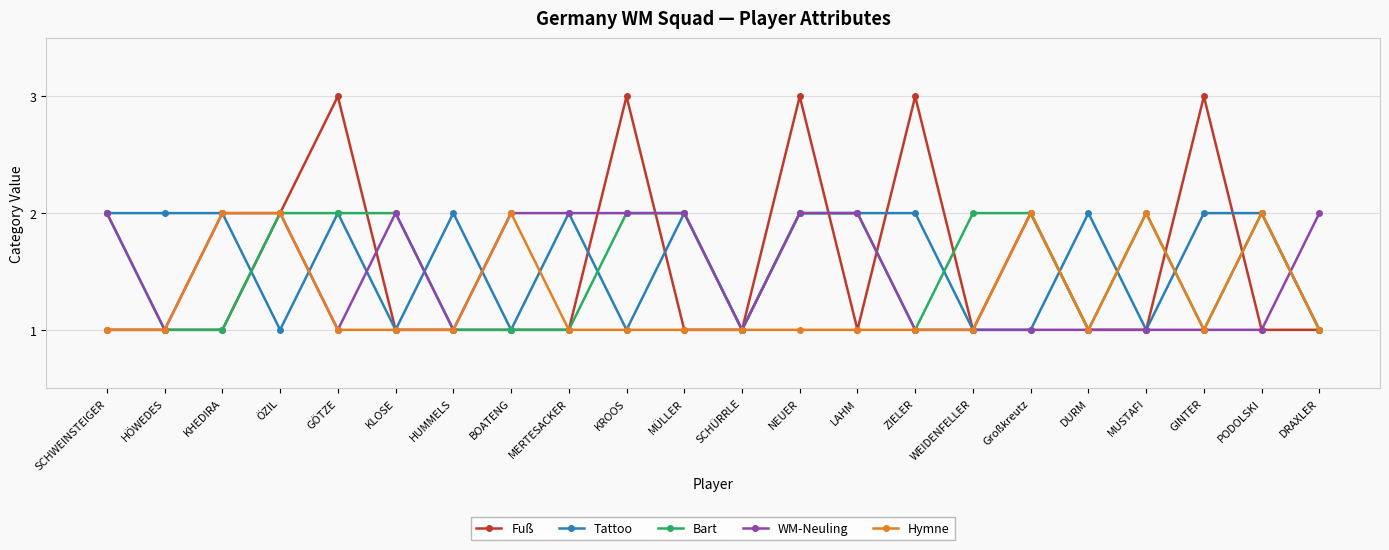

True or false: WM-Neuling has more than 0 interior local peaks.

True